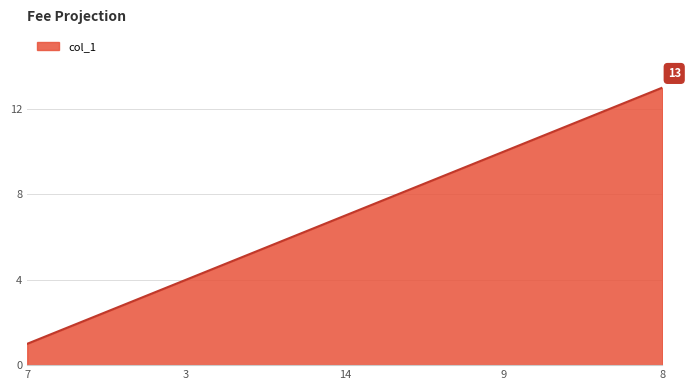

What is the sum of all values?

91